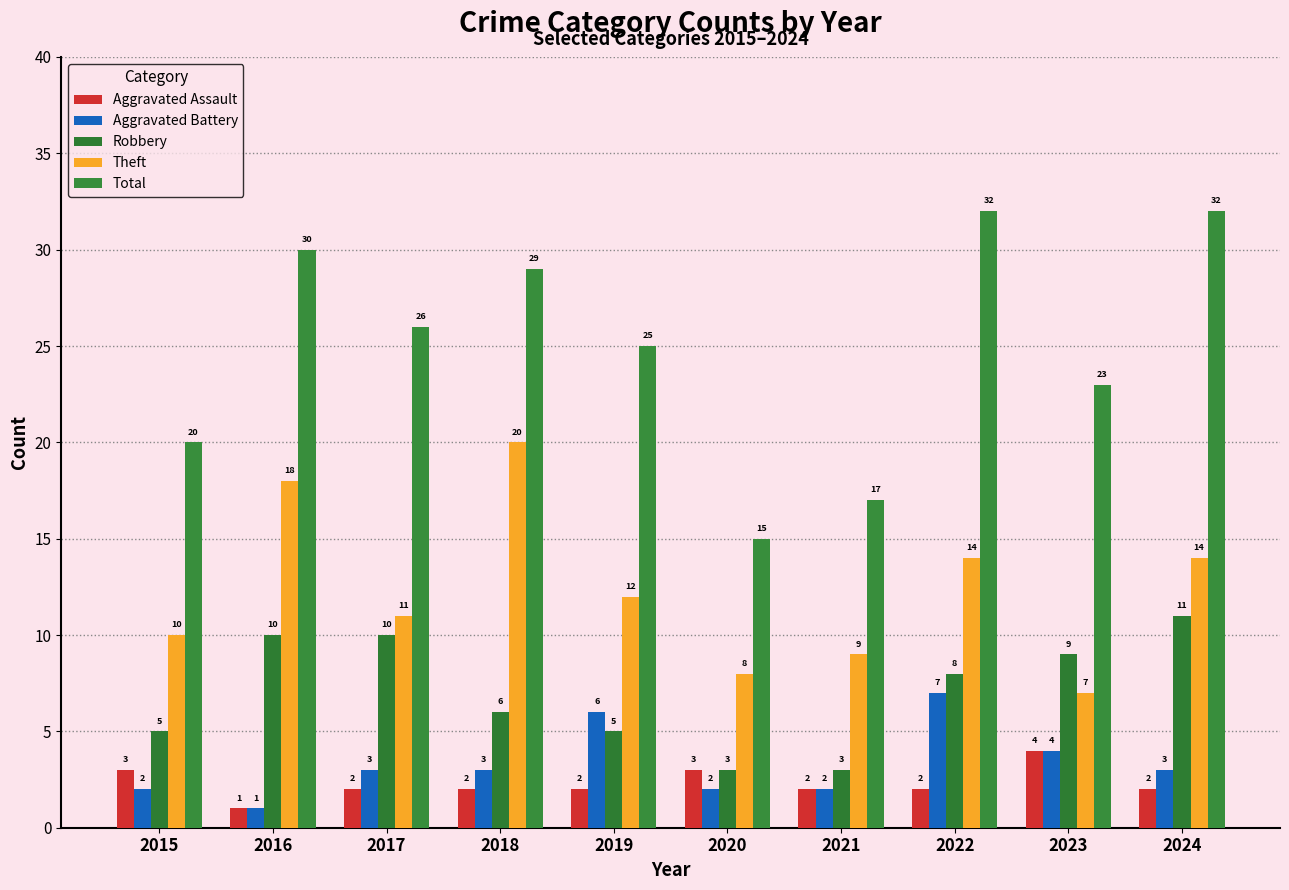

Reading left to right, what are all the values shown in this chart?

Aggravated Assault: 3	1	2	2	2	3	2	2	4	2
Aggravated Battery: 2	1	3	3	6	2	2	7	4	3
Robbery: 5	10	10	6	5	3	3	8	9	11
Theft: 10	18	11	20	12	8	9	14	7	14
Total: 20	30	26	29	25	15	17	32	23	32